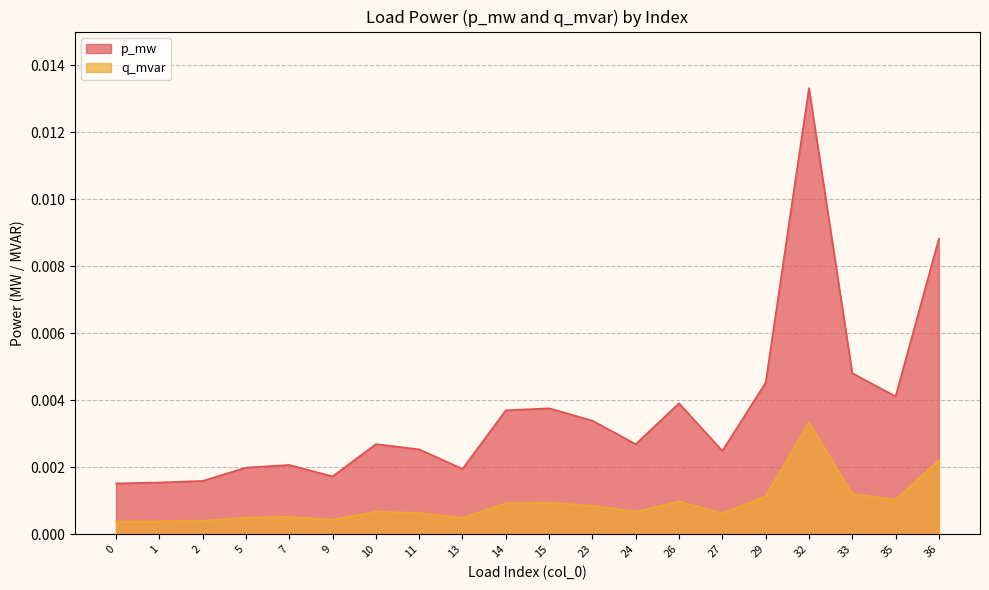

Count the number of categories in the chart.

20